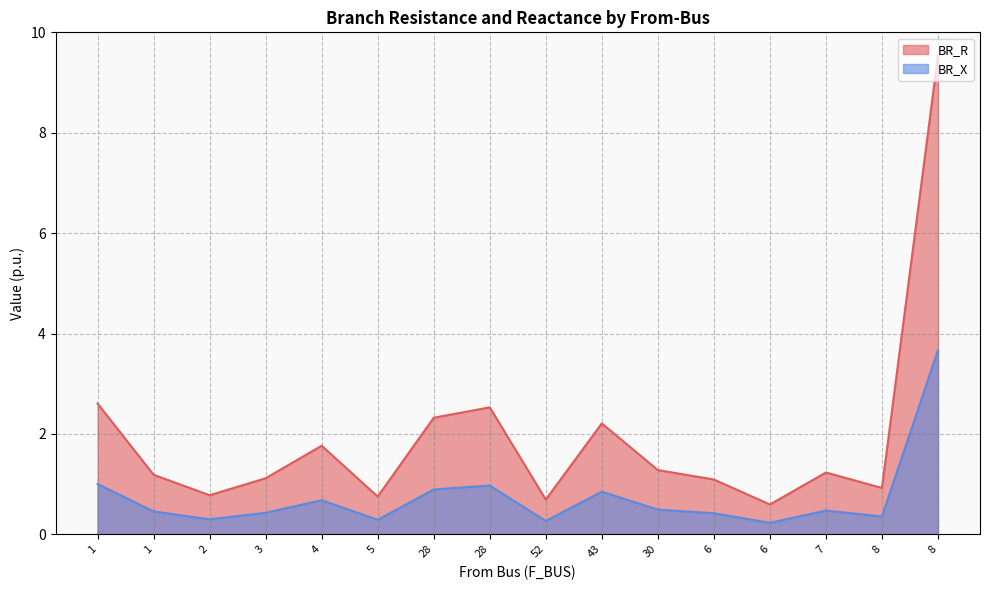

What is the average value of the BR_X series?

0.7